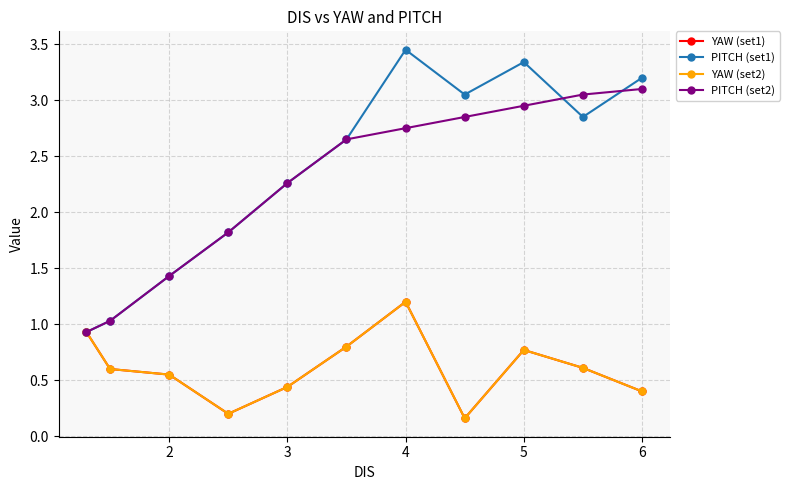

Does the chart have visible grid lines?

Yes